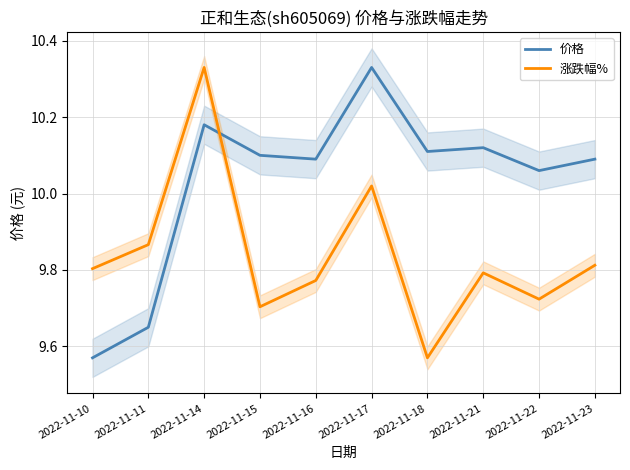

What is the total value across all series at 2022-11-16?

19.9